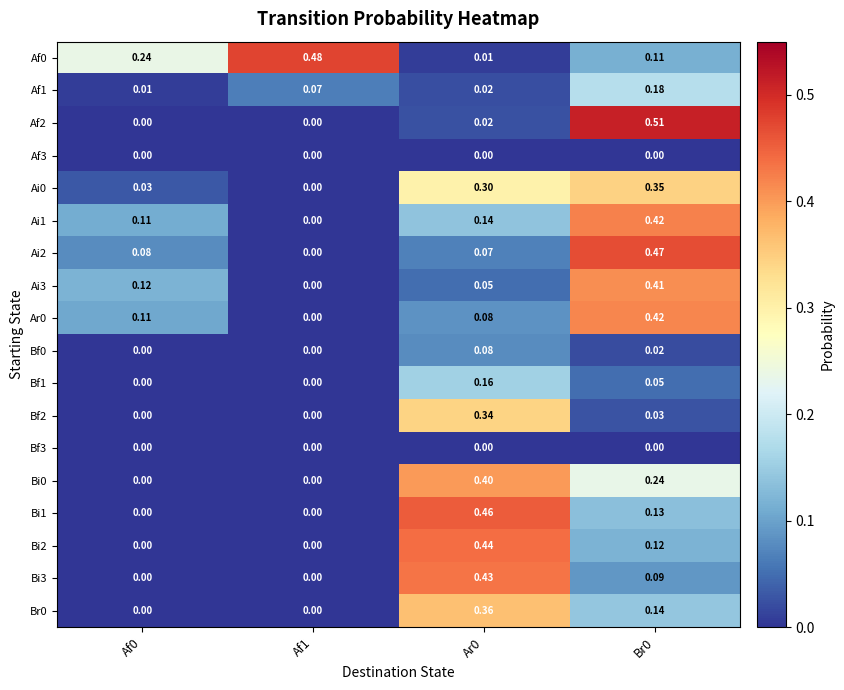

Is the value of Af1 at Ar0 greater than the value of Ai2 at Ar0?

No